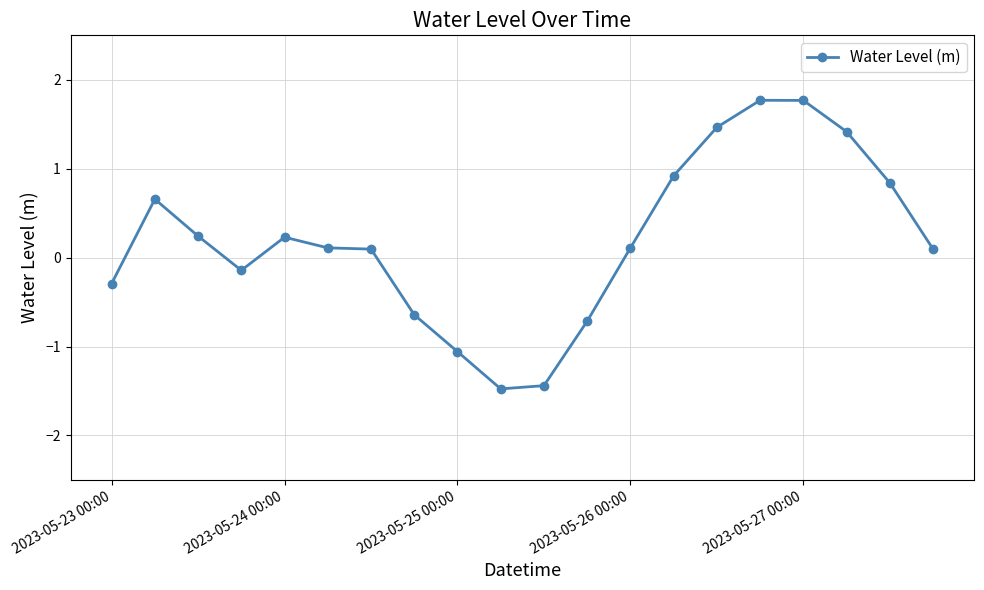

What is the difference between the second highest and second lowest values?

3.2